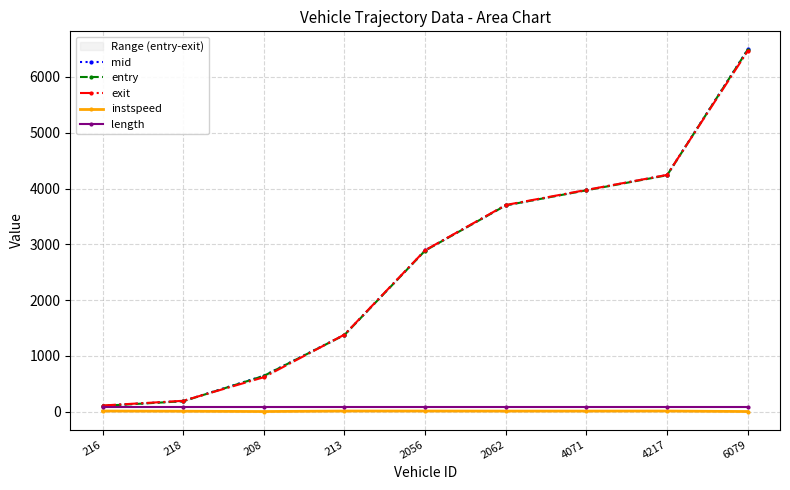

What is the sum of the instspeed values at 2056 and 4071?

26.5